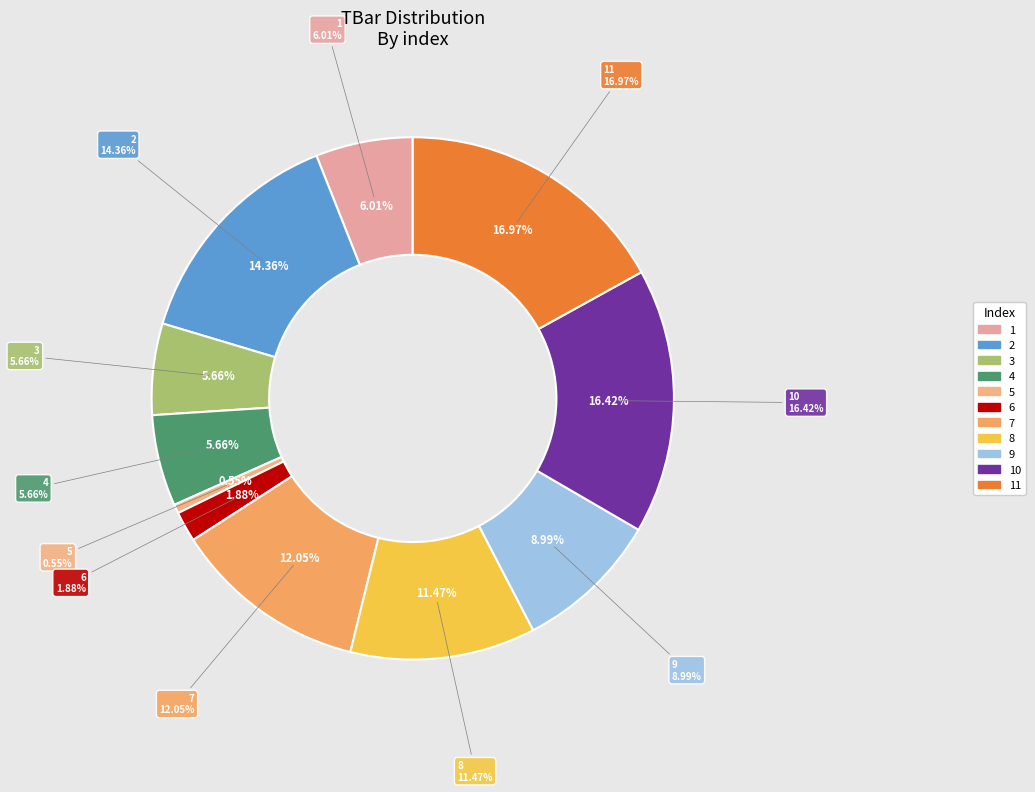

Approximately how many times larger is the value at 2 compared to 4?

2.5